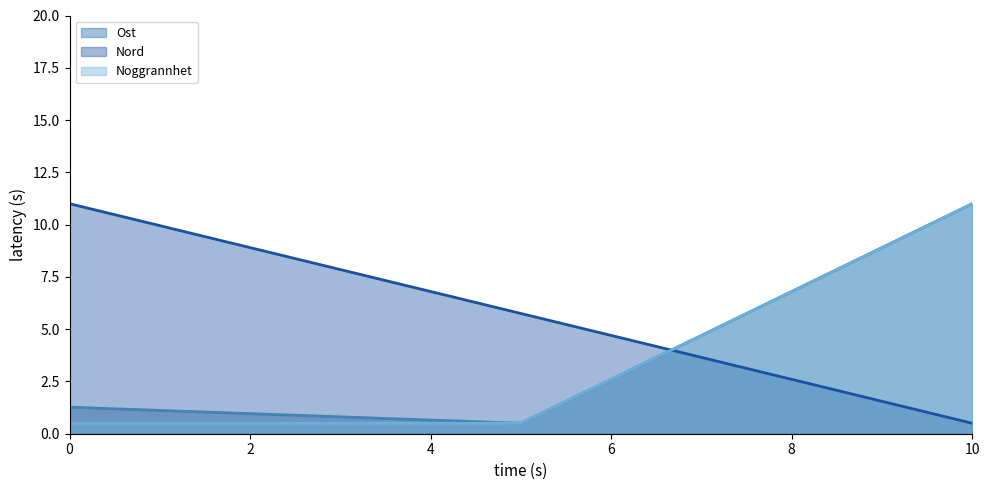

The Ost series shows 15.1 at 10. True or false?

False